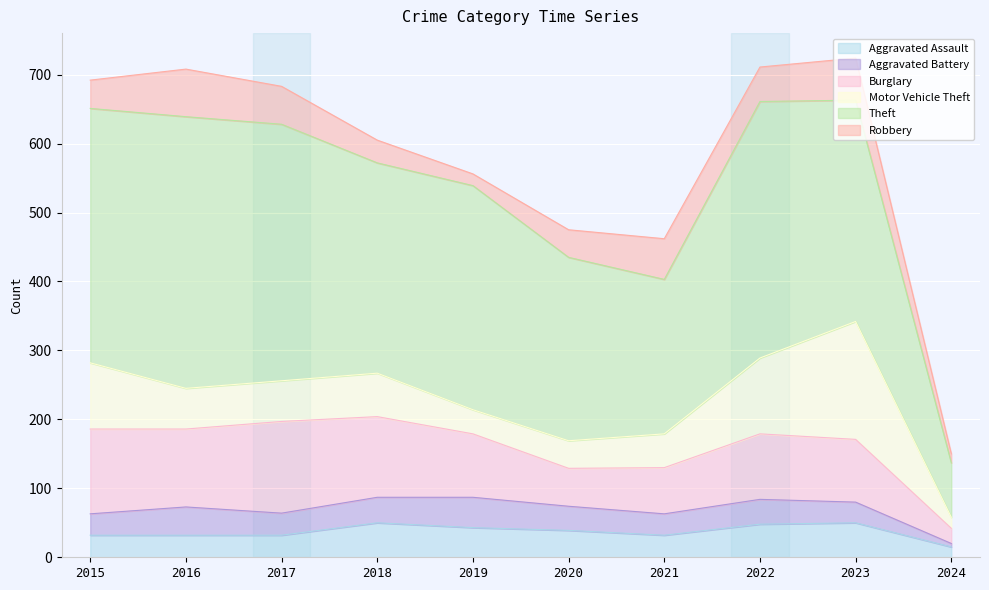

Reading left to right, extract all data points from this chart.

Aggravated Assault: 2015=32	2016=32	2017=32	2018=50	2019=43	2020=39	2021=32	2022=48	2023=50	2024=15
Aggravated Battery: 2015=31	2016=41	2017=32	2018=37	2019=44	2020=35	2021=31	2022=36	2023=30	2024=5
Burglary: 2015=123	2016=113	2017=133	2018=117	2019=92	2020=55	2021=67	2022=95	2023=91	2024=22
Motor Vehicle Theft: 2015=96	2016=59	2017=59	2018=63	2019=35	2020=40	2021=49	2022=110	2023=171	2024=16
Theft: 2015=369	2016=394	2017=372	2018=305	2019=325	2020=266	2021=224	2022=372	2023=321	2024=79
Robbery: 2015=41	2016=69	2017=55	2018=33	2019=17	2020=40	2021=59	2022=50	2023=61	2024=13